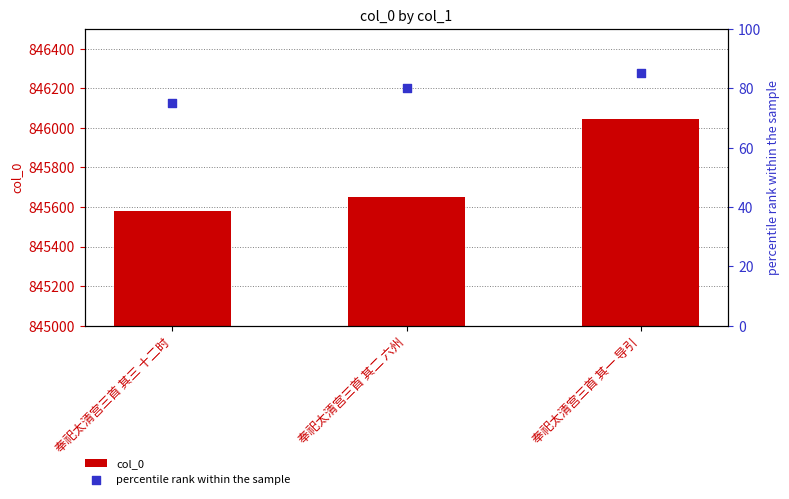

Which series contains the lowest Y value?

percentile rank within the sample